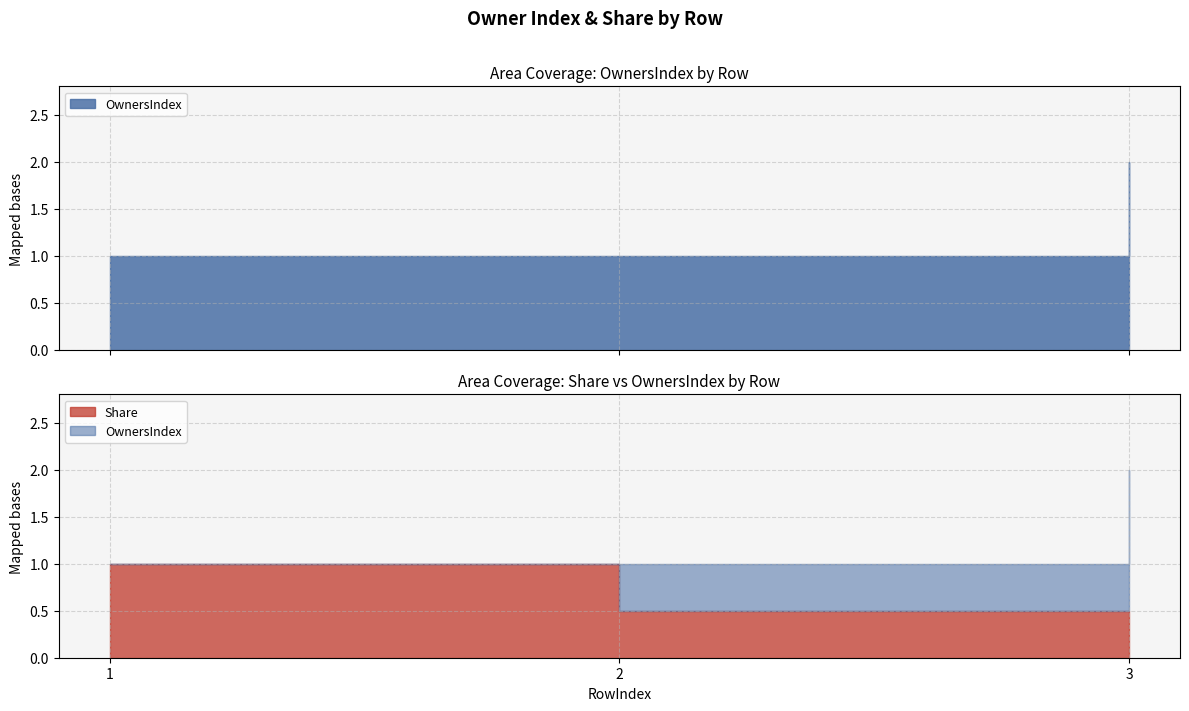

Which series has the widest spread of values?

OwnersIndex